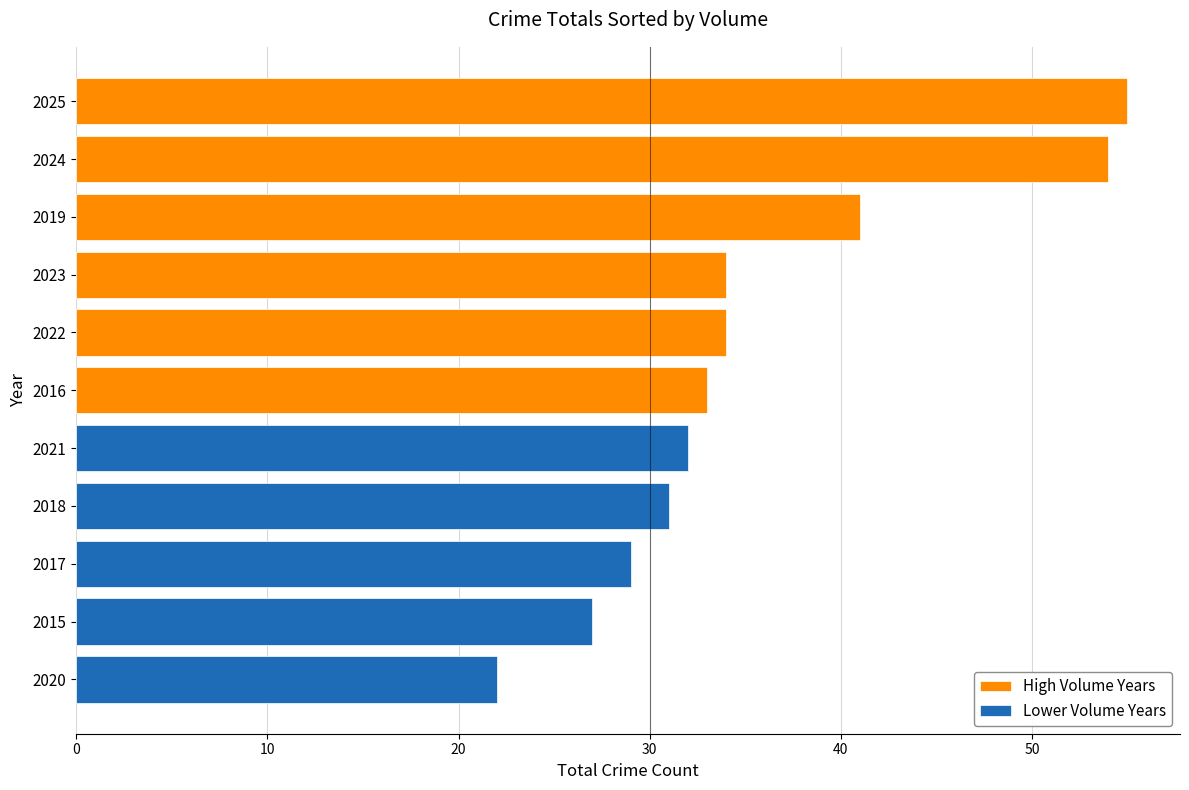

What is the difference between the maximum and minimum values in the High Volume Years series?

22